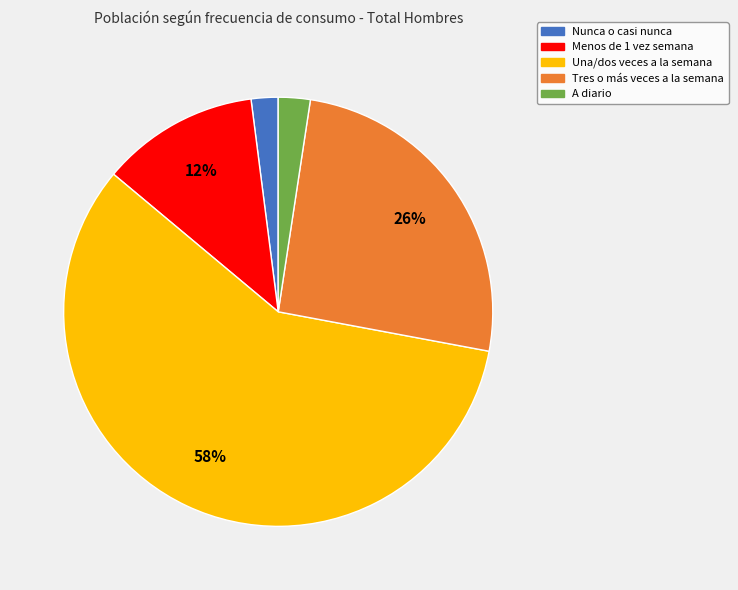

Does any single category account for the majority?

Yes